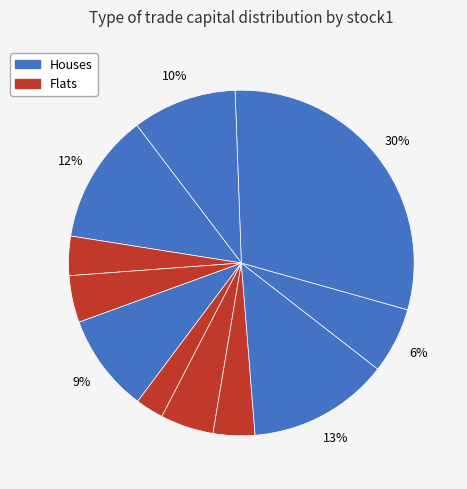

Count the number of slices in the pie.

11